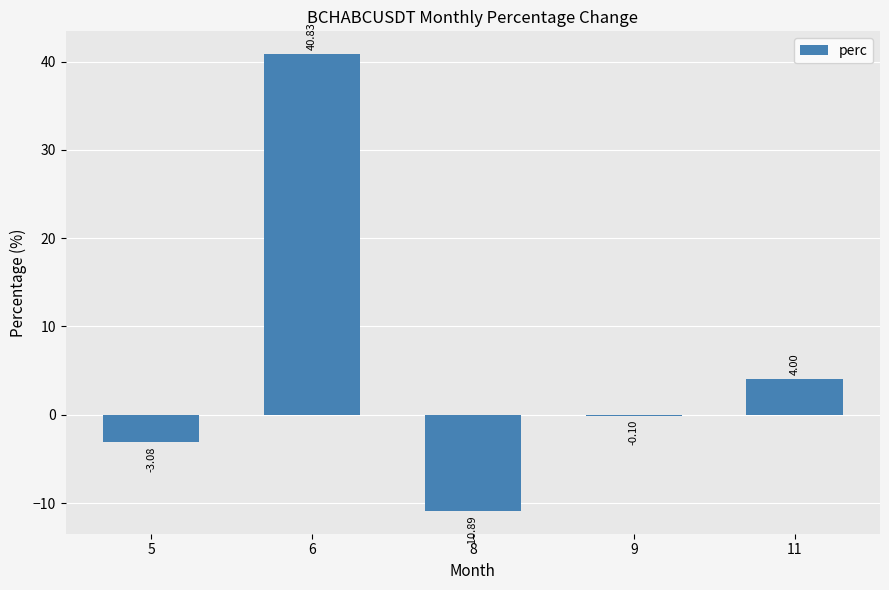

Where is the data nearest to the value 14?

11